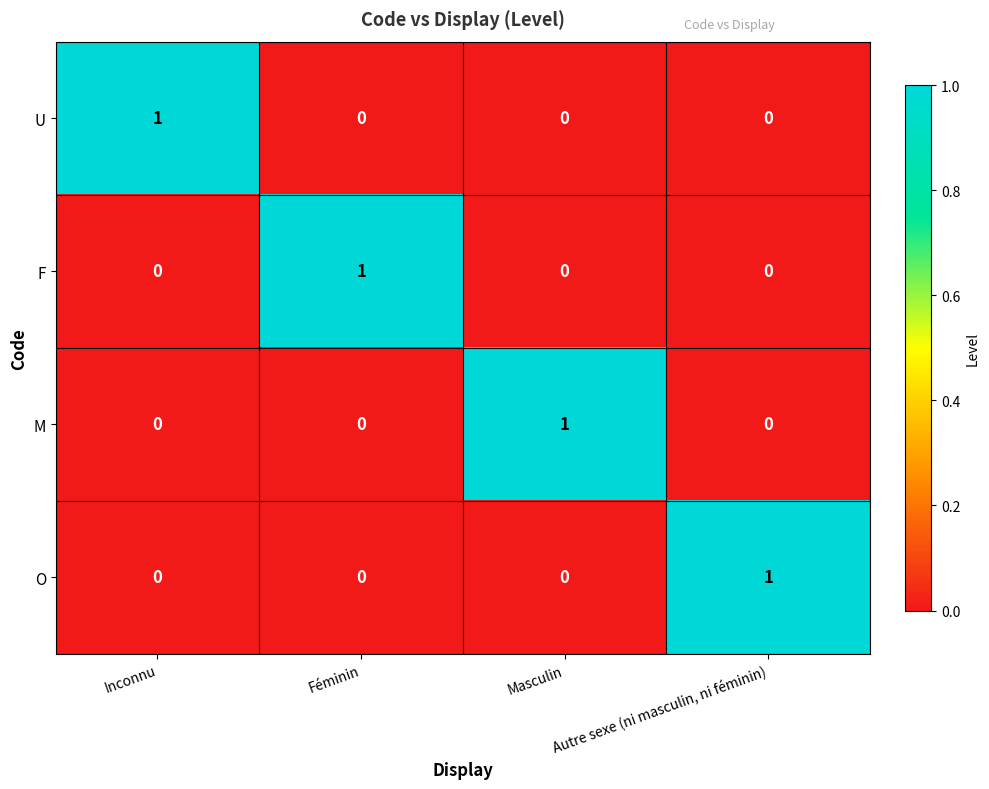

Is the value of F at Féminin greater than the value of U at Masculin?

Yes